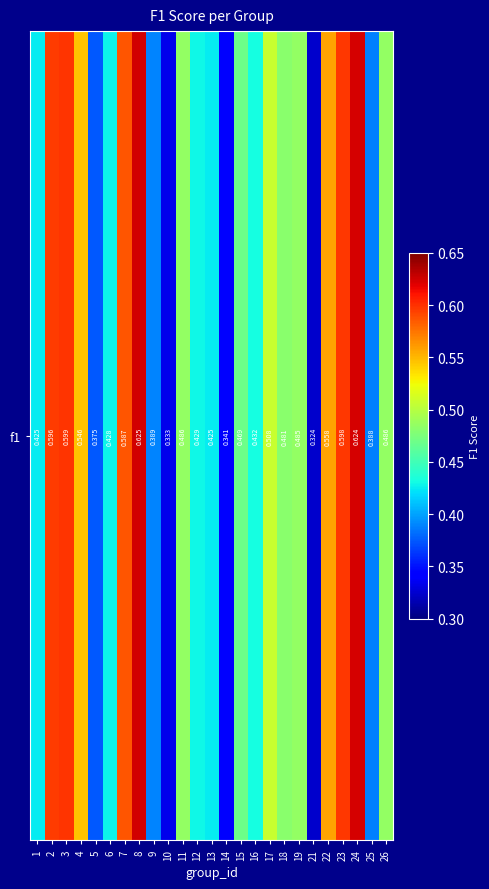

How many data points does each series have?

25